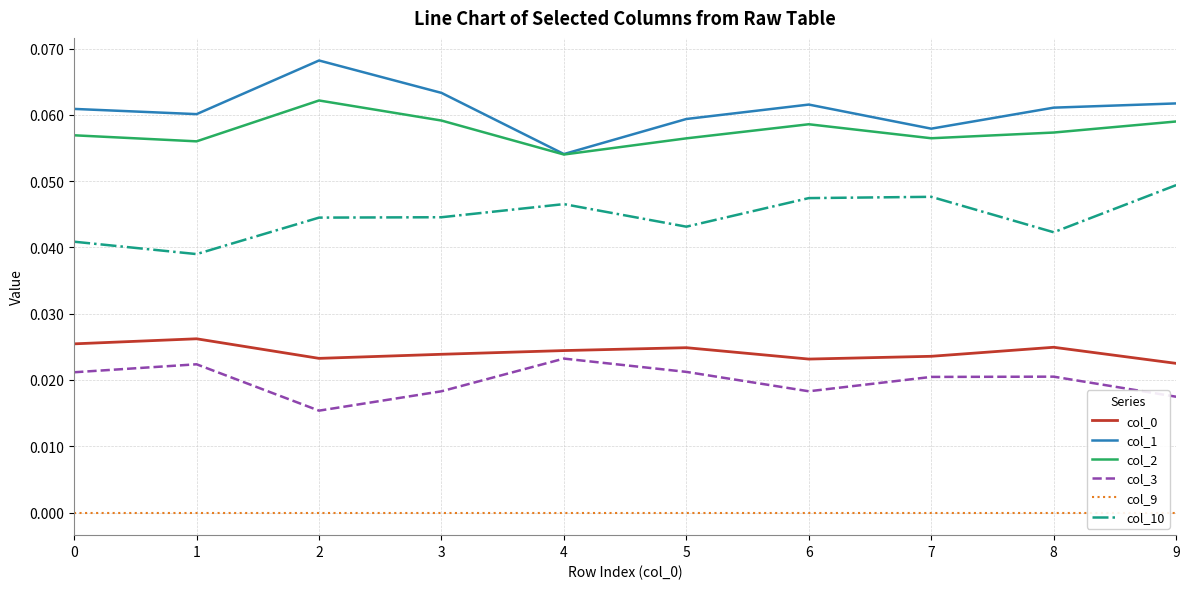

True or false: col_2 has more than 1 interior local peaks.

True